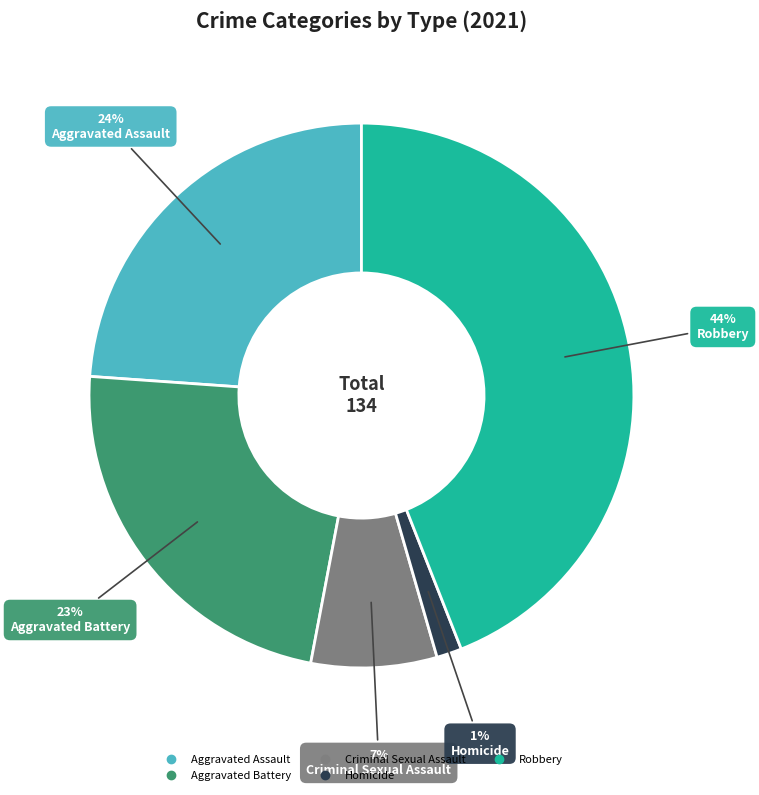

To the nearest percent, what portion does Aggravated Assault represent?

24%